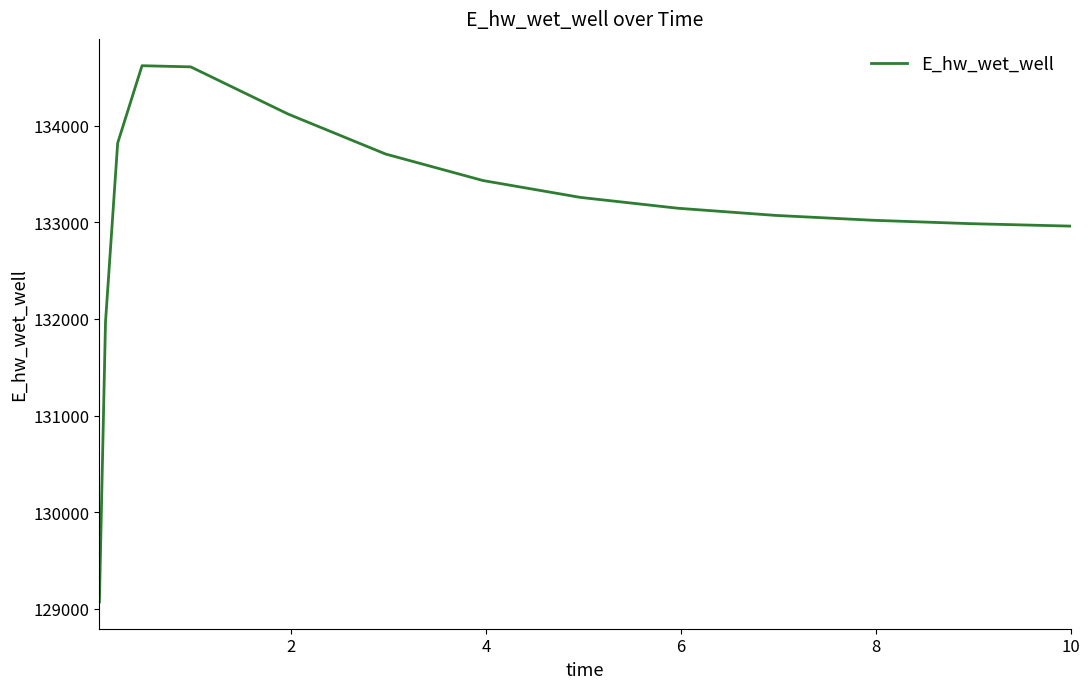

What is the maximum value shown in the chart?

134624.0